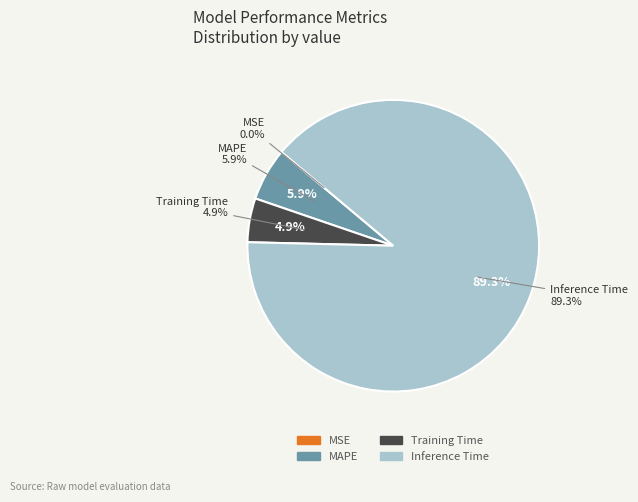

Is it true that MAPE is 13% of the pie?

False